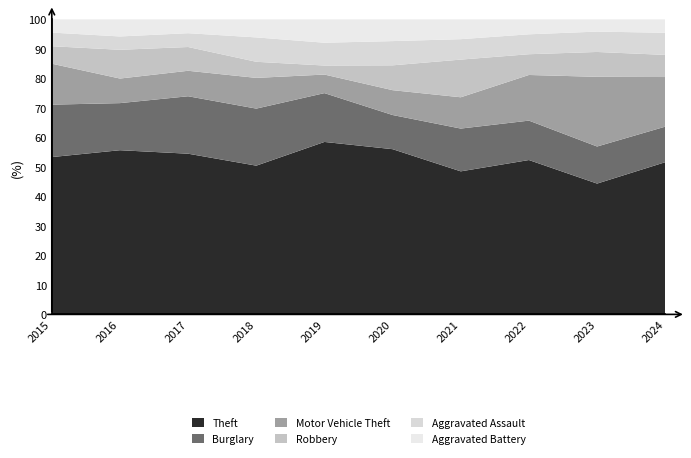

Reading left to right, transcribe all the data shown in this chart.

Theft: 369	394	372	305	325	266	224	372	321	227
Burglary: 123	113	133	117	92	55	67	95	91	53
Motor Vehicle Theft: 96	59	59	63	35	40	49	110	171	74
Robbery: 41	69	55	33	17	40	59	50	61	33
Aggravated Assault: 32	32	32	50	43	39	32	48	50	33
Aggravated Battery: 31	41	32	37	44	35	31	36	30	20